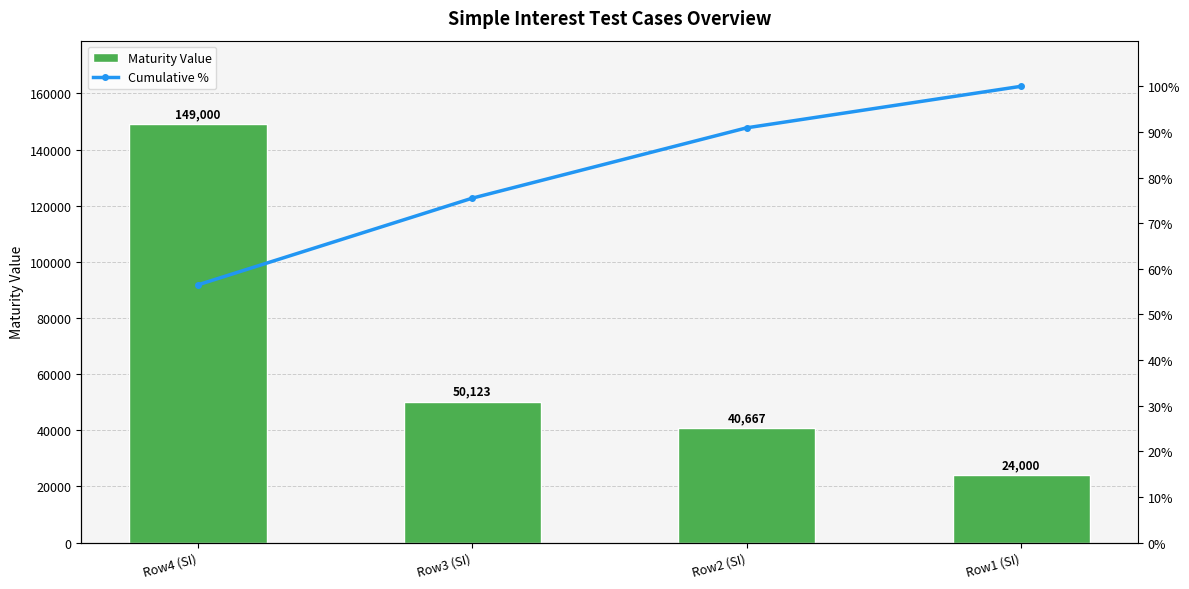

List the series in order of their overall mean, lowest first.

Cumulative %, Maturity Value